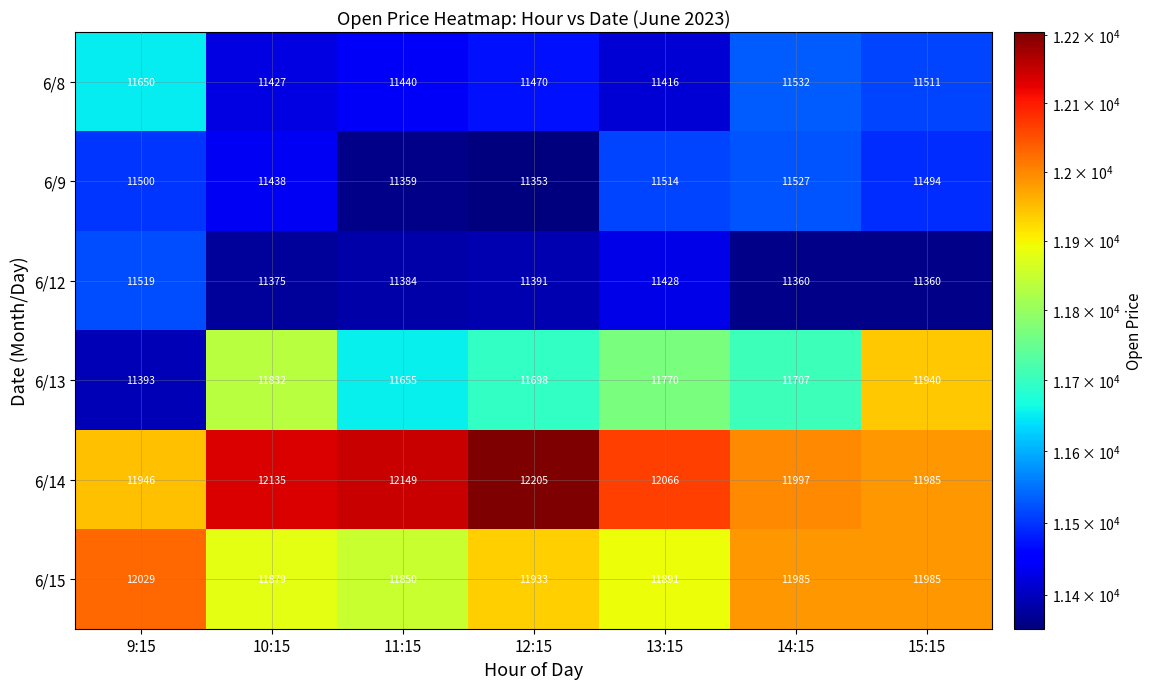

What is the difference between the 6/14 values at 13:15 and 15:15?

81